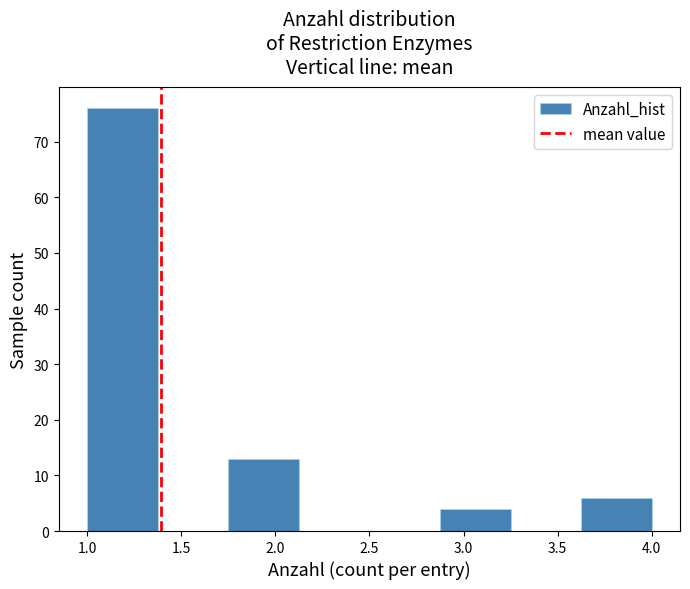

How tall is the bar that spans 3.625 to 4.000 on the x-axis? Neither the bar edges nor the heights are printed on the chart, so give them approximately, as read against the axes.

6